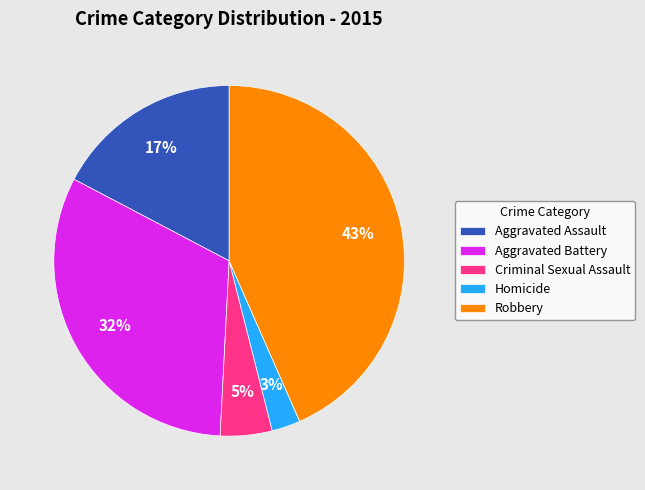

How many segments does this pie chart have?

5